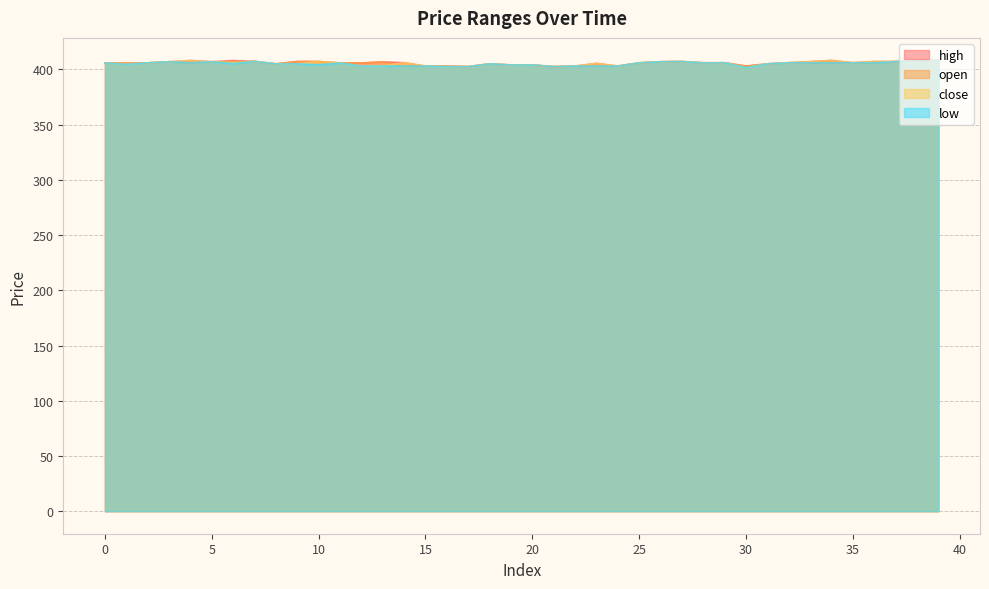

At how many categories does at least one series exceed 402?

40